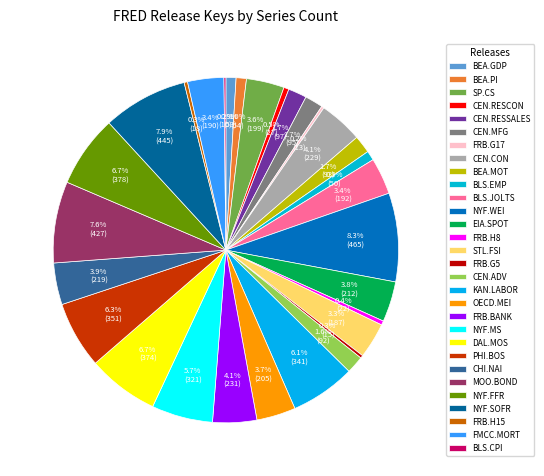

Does FRB.H15 represent more than half of the total?

No